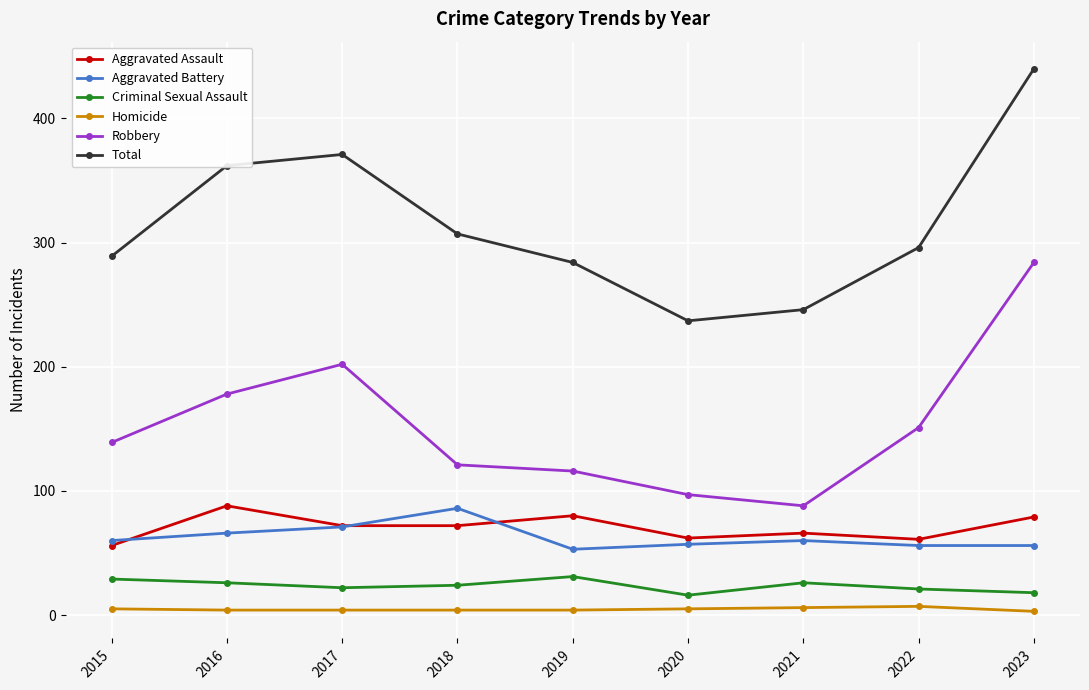

What is the value of the Aggravated Assault point at the 1st from the left?

56